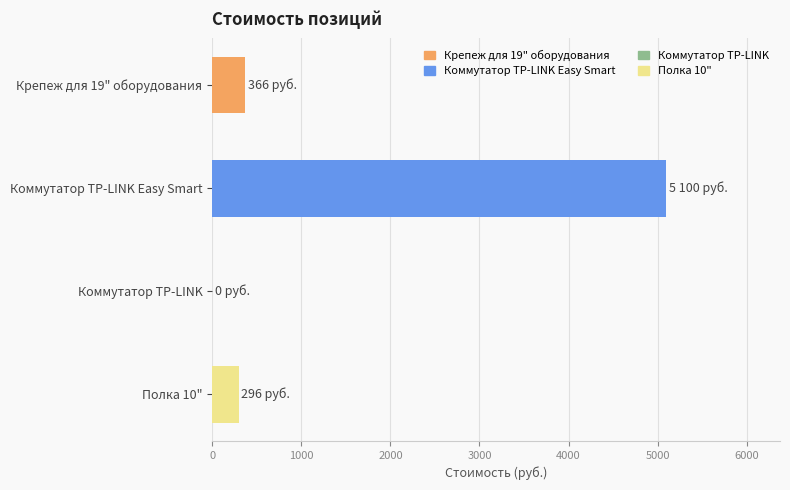

Reading top to bottom, what are all the values shown in this chart?

Крепеж для 19" оборудования=366	Коммутатор TP-LINK Easy Smart=5100	Коммутатор TP-LINK=0	Полка 10"=296